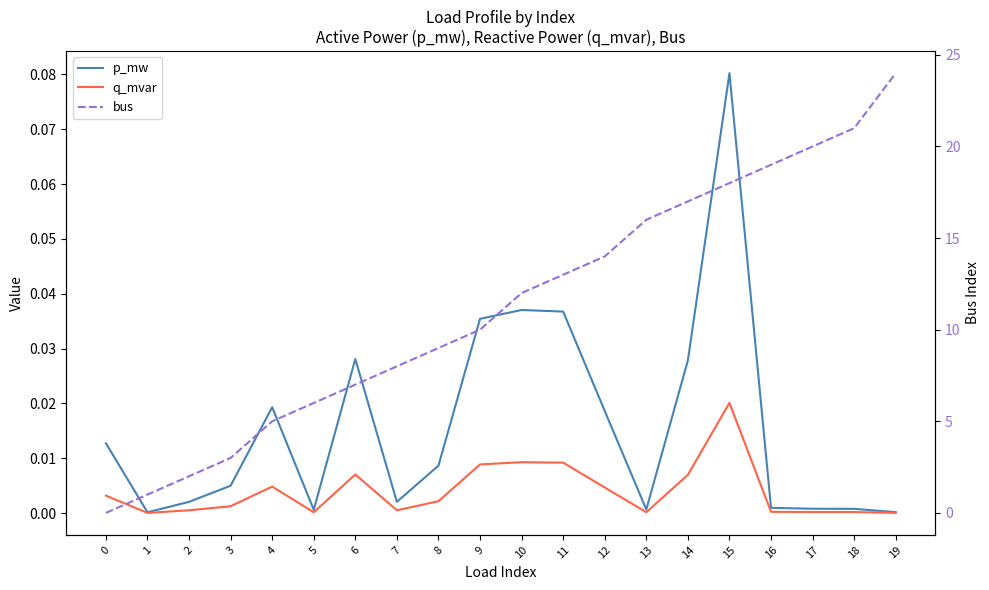

Between 16 and 17, which series saw the biggest shift?

bus